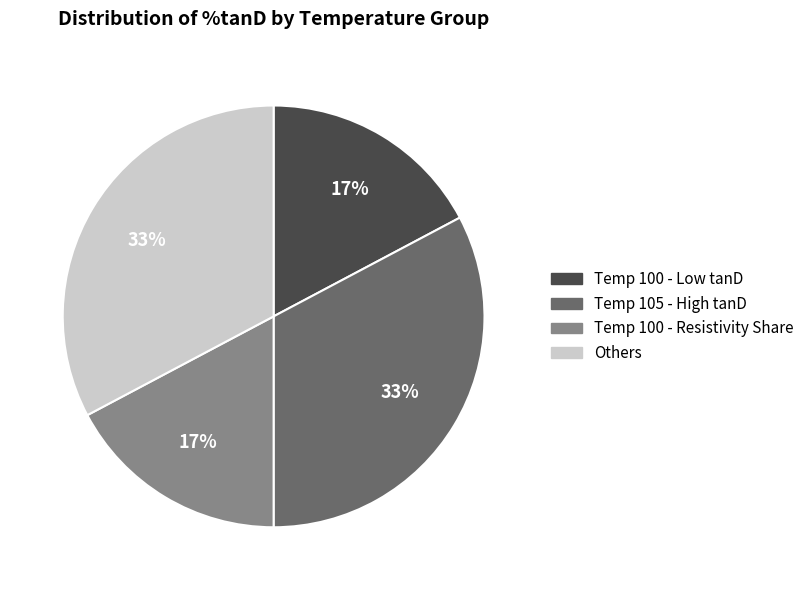

Is there a majority slice in this chart?

No